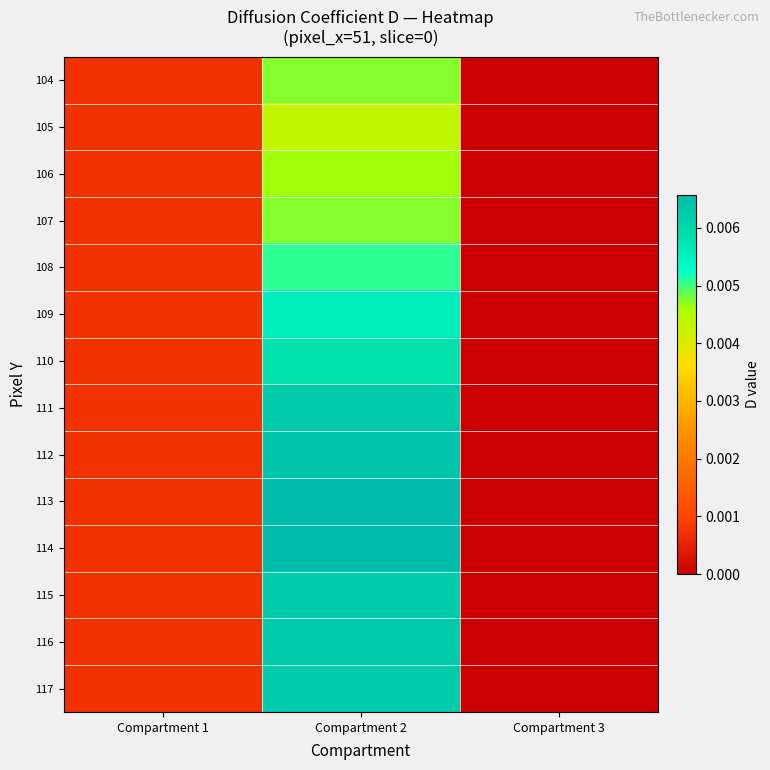

Between Compartment 1 and Compartment 3, which is larger?

Compartment 1